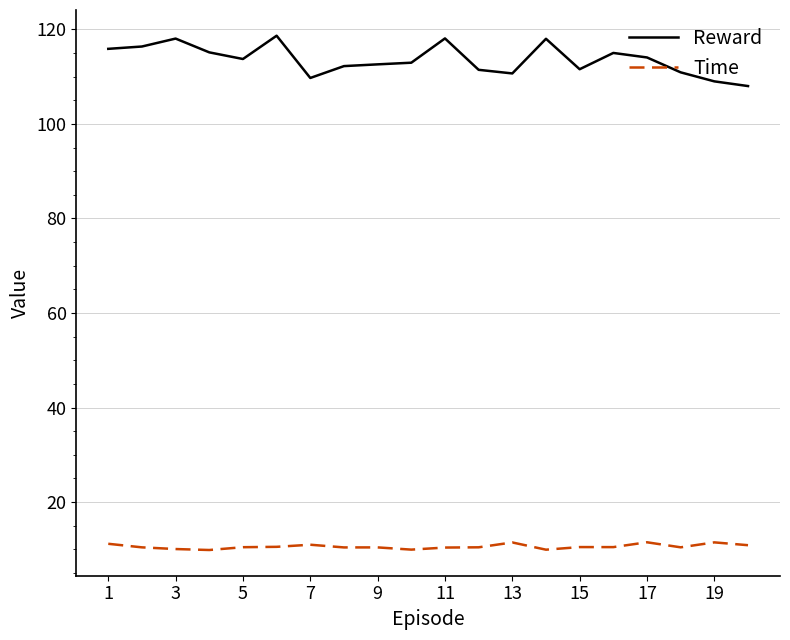

True or false: Time and Reward intersect in this chart.

False